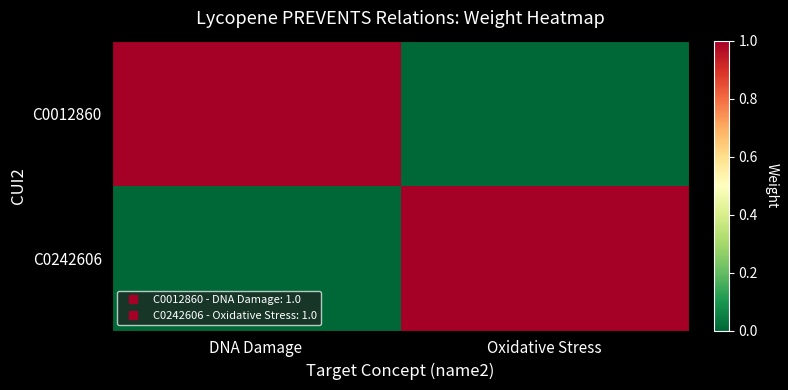

Reading right to left, transcribe all the data shown in this chart.

C0012860: Oxidative Stress=0	DNA Damage=1
C0242606: Oxidative Stress=1	DNA Damage=0